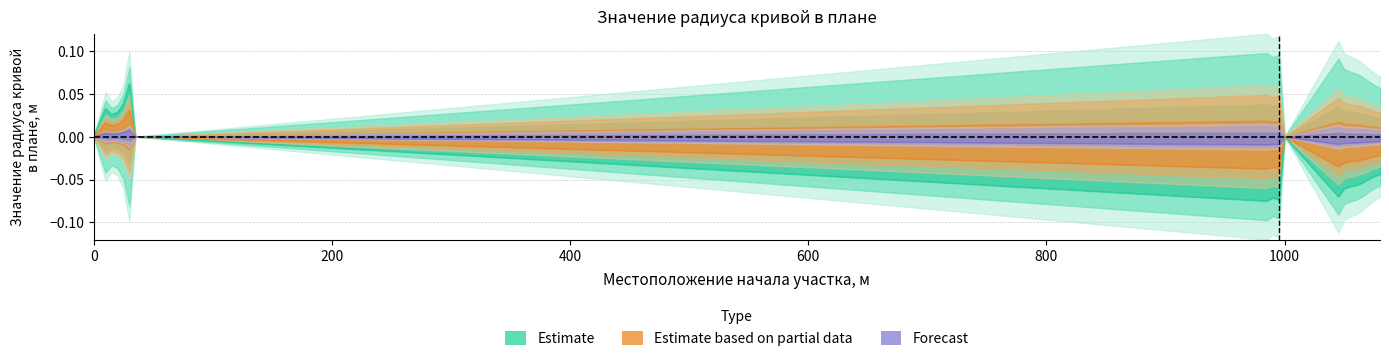

Reading left to right, list all the values displayed in this chart.

Estimate: 0=0.0	10=0.0	15=0.0	20=0.0	25=0.0	30=0.1	35=0.0	985=-0.1	990=-0.1	995=-0.1	1000=0.0	1045=-0.1	1050=-0.1	1055=-0.1	1060=-0.1	1065=-0.1	1070=-0.0	1075=-0.0	1080=-0.0
Estimate based on partial data: 0=0.0	10=0.0	15=0.0	20=0.0	25=0.0	30=0.0	35=0.0	985=-0.0	990=-0.0	995=-0.0	1000=0.0	1045=-0.0	1050=-0.0	1055=-0.0	1060=-0.0	1065=-0.0	1070=-0.0	1075=-0.0	1080=-0.0
Forecast: 0=0.0	10=0.0	15=0.0	20=0.0	25=0.0	30=0.0	35=0.0	985=-0.0	990=-0.0	995=-0.0	1000=0.0	1045=-0.0	1050=-0.0	1055=-0.0	1060=-0.0	1065=-0.0	1070=-0.0	1075=-0.0	1080=-0.0